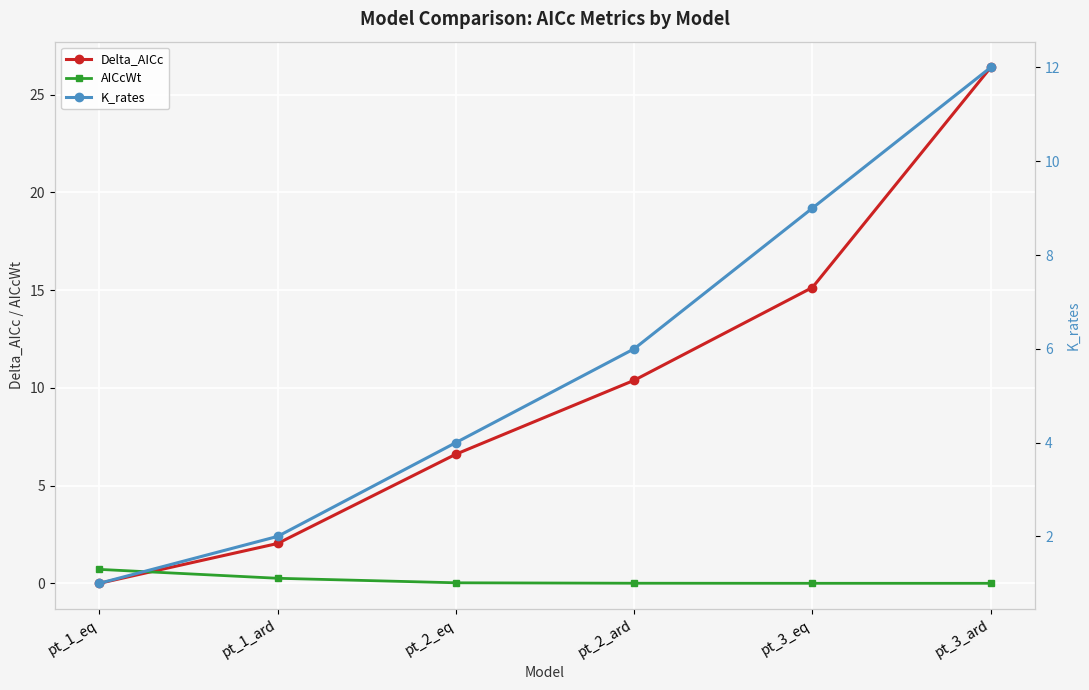

What is the difference between the maximum and minimum values in the AICcWt series?

0.7